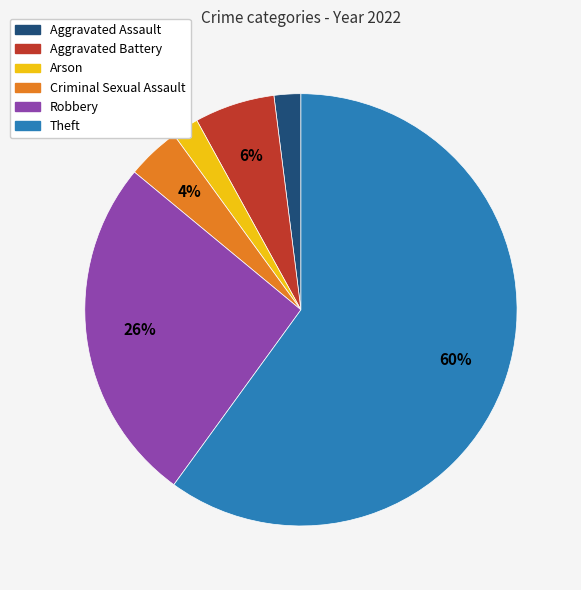

Do Theft and Aggravated Assault together represent more than half of the pie?

Yes